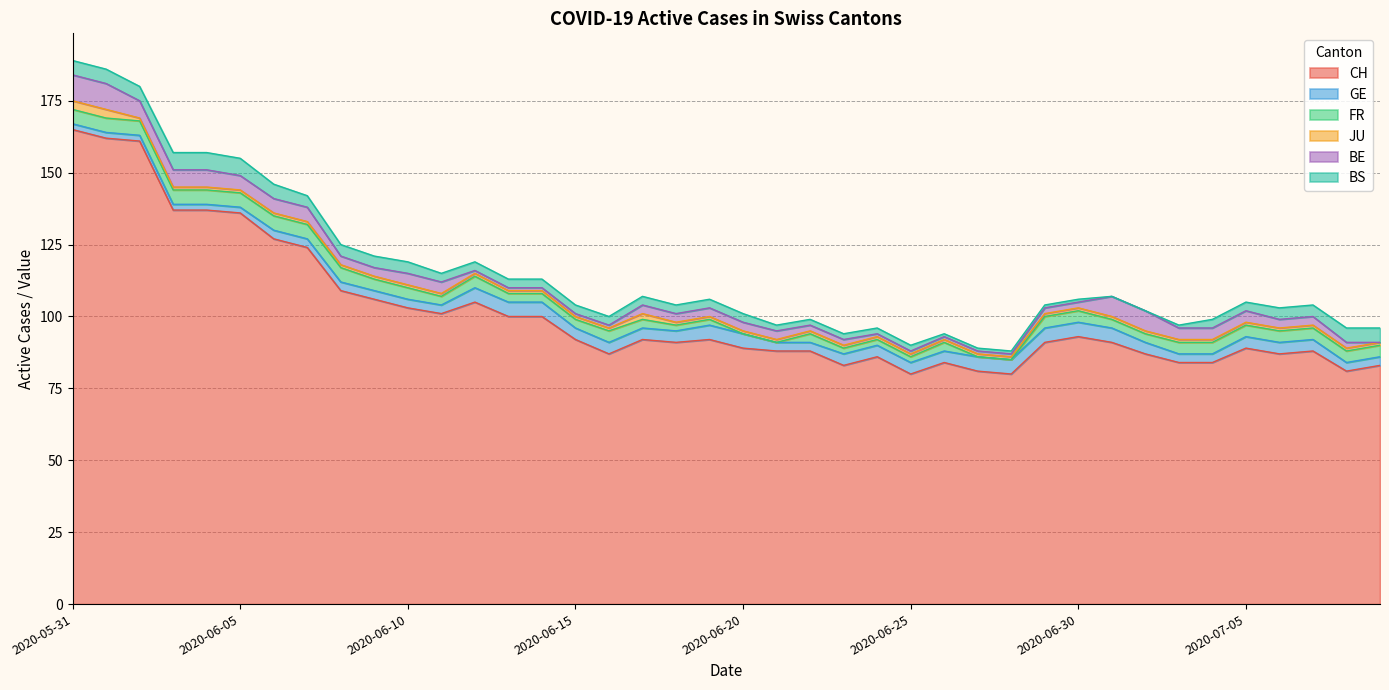

List the series in order of their peak value, highest first.

CH, BE, BS, GE, FR, JU